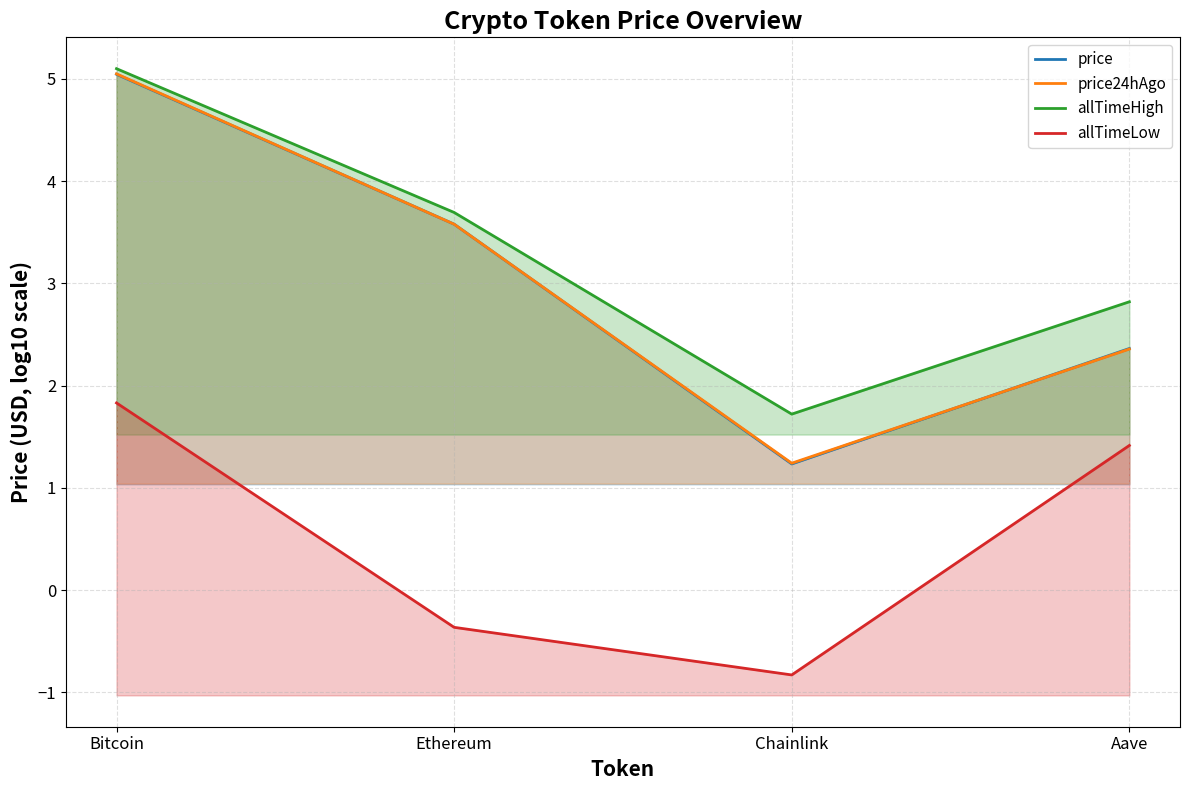

Is it true that allTimeLow equals -0.8 at Chainlink?

True